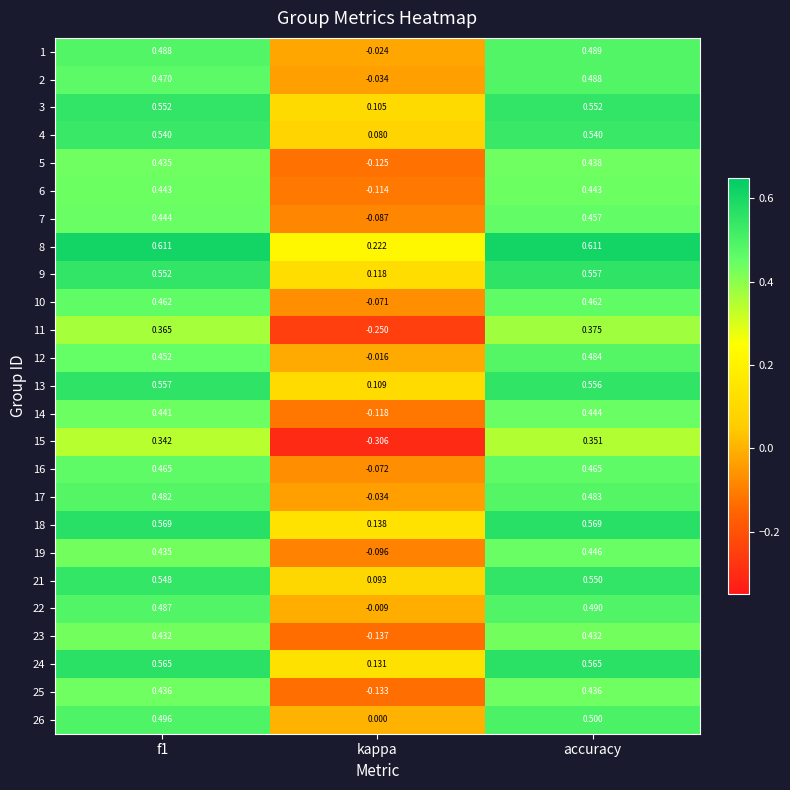

Which category has the highest value in the 22 series?

accuracy